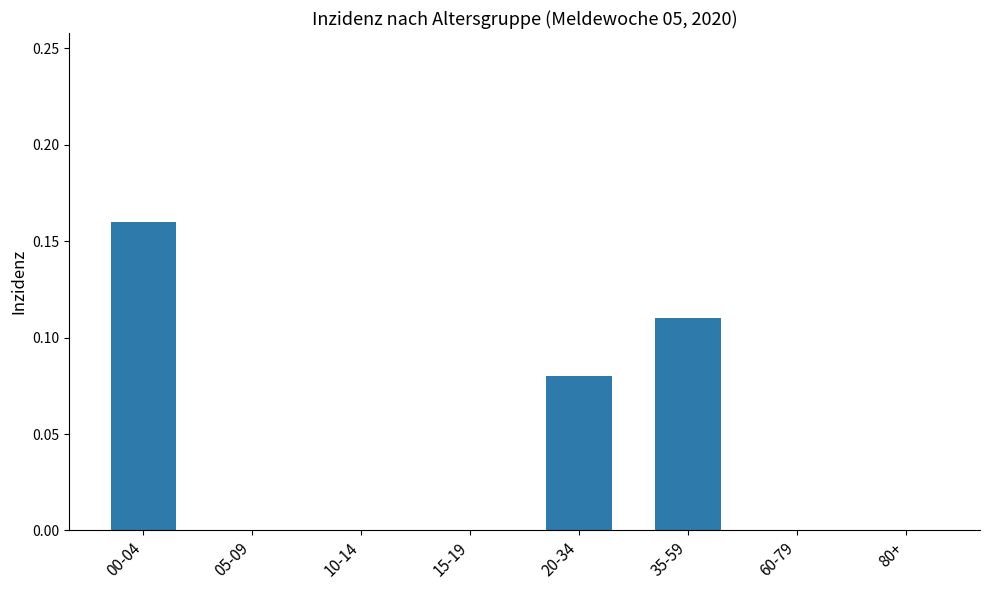

Is it true that the value at 15-19 is 0.0?

True